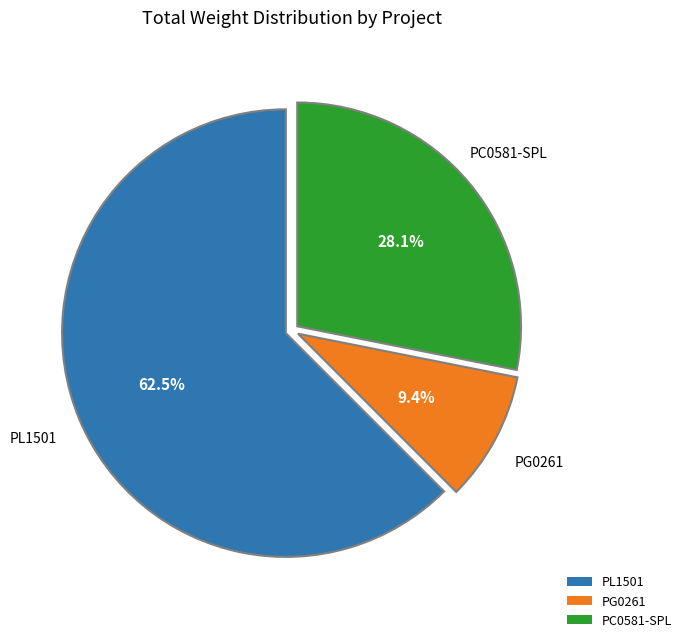

To the nearest percent, what is the average slice percentage?

33%